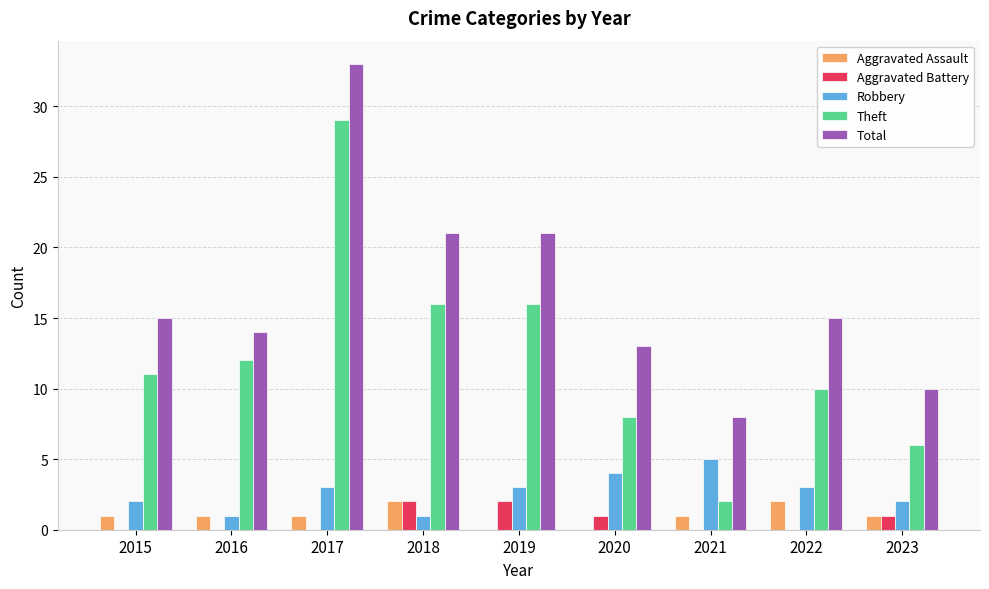

What is the sum of the Total values at 2015 and 2016?

29